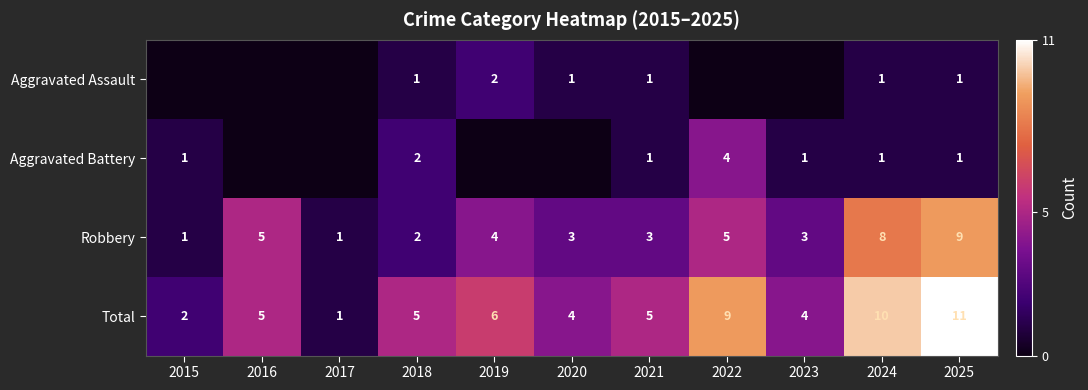

What is the difference between the highest and lowest values at 2019?

6